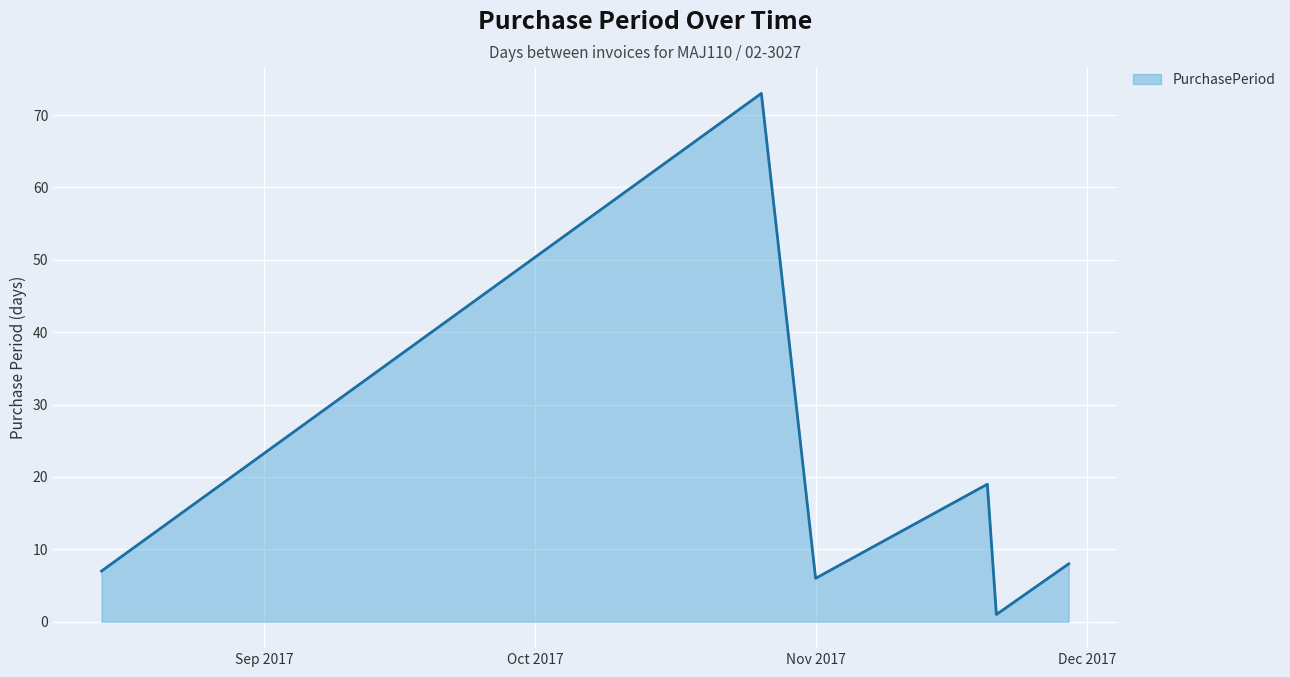

What is the sum of all values?

114